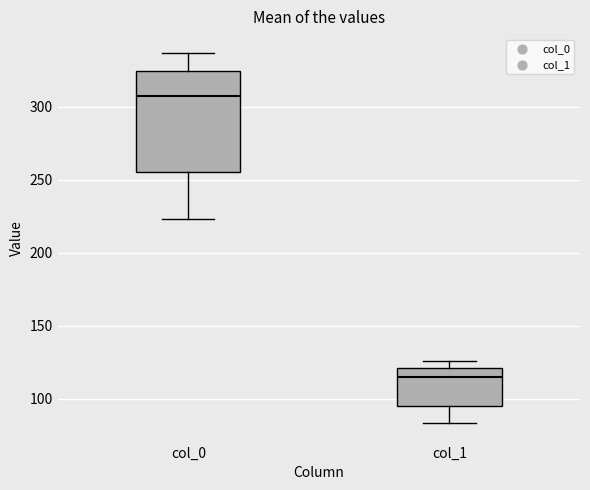

Comparing the boxes themselves (not the whiskers), which one is the tallest?

col_0